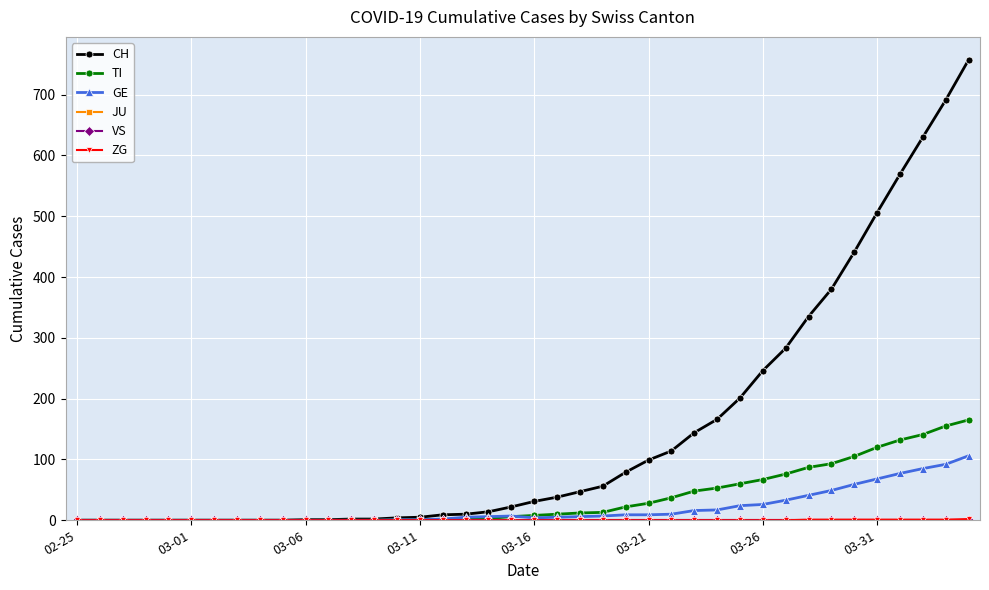

At which category is the sum across all series the highest?

39